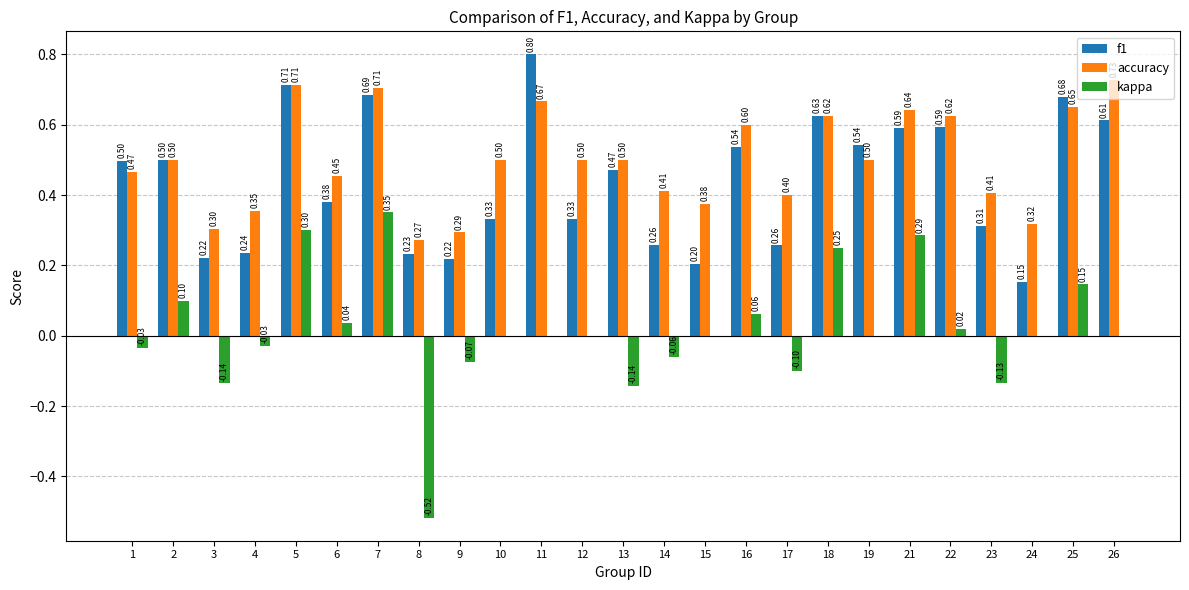

How many groups of bars are there?

25